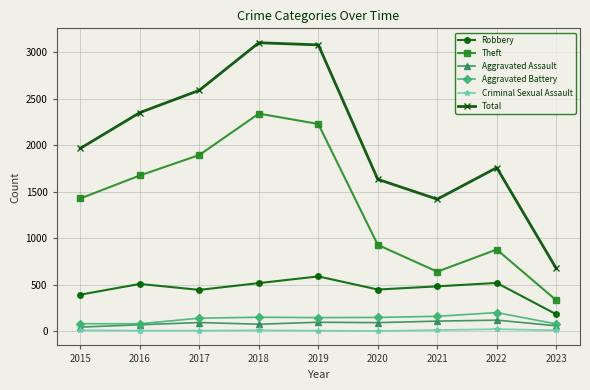

Where is Theft nearest to the value 1338?

2015